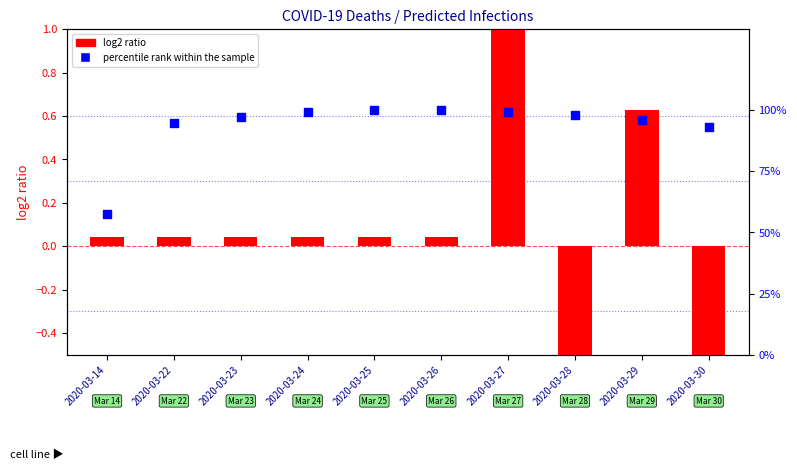

At how many categories does at least one series exceed 82?

9